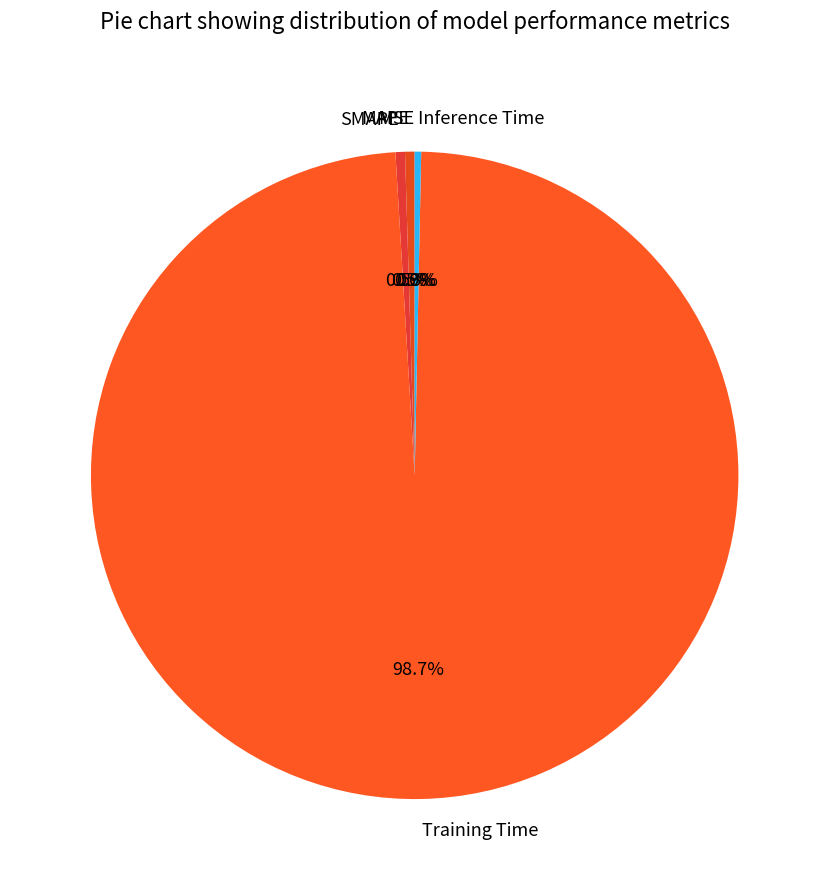

To the nearest percent, what is the combined percentage of Training Time and Inference Time?

99%